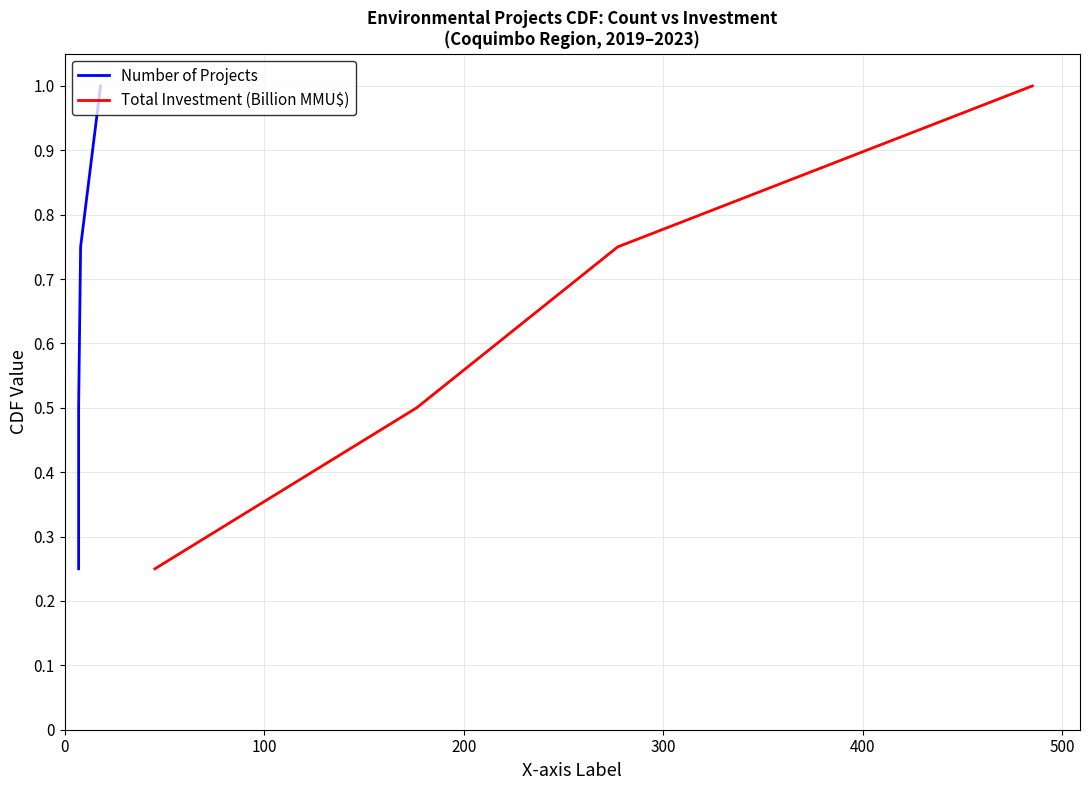

True or false: Number of Projects and Total Investment (Billion MMU$) intersect in this chart.

False